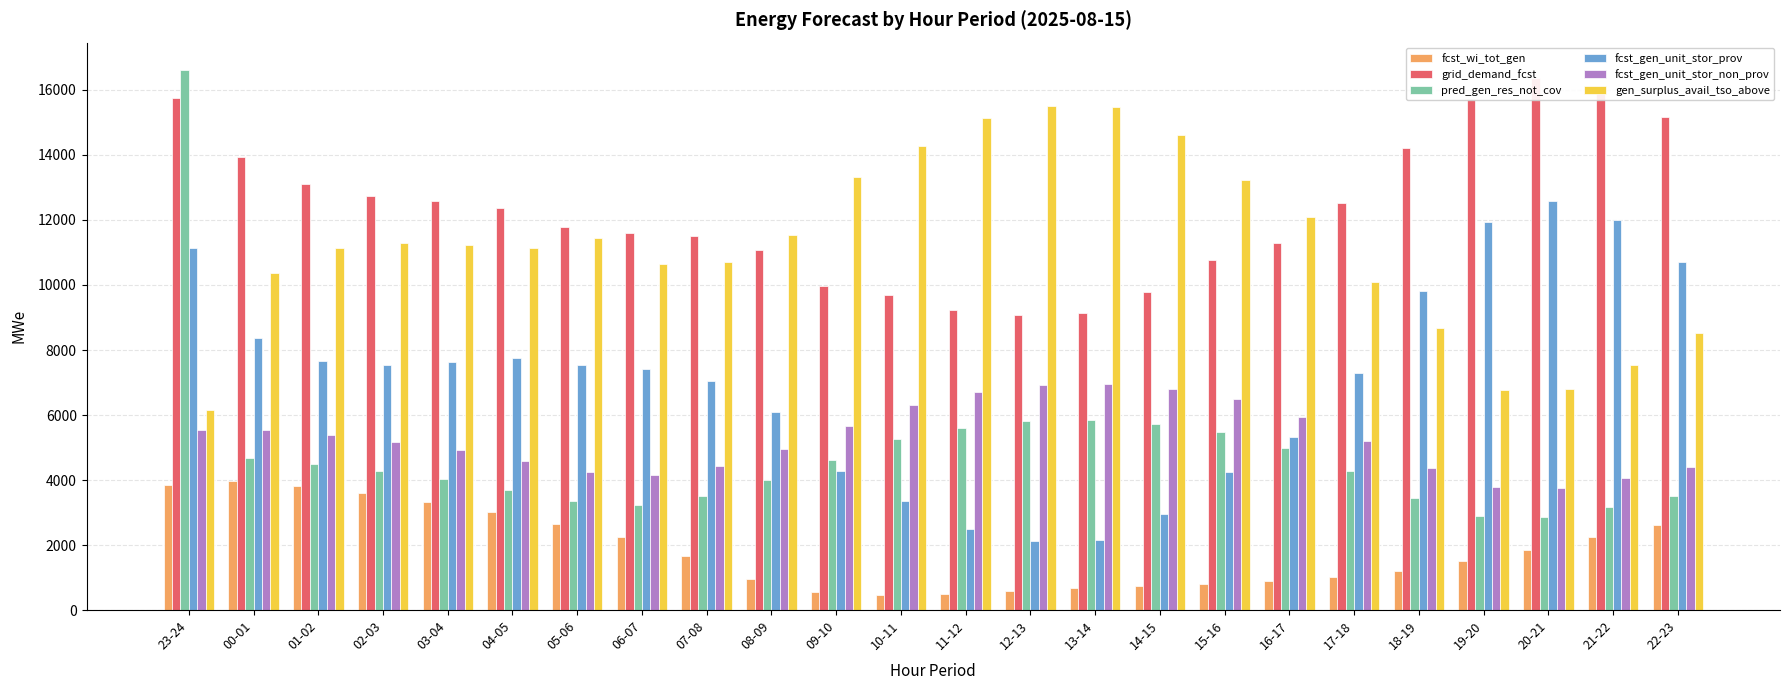

What is the label of the 13th bar from the right?

10-11